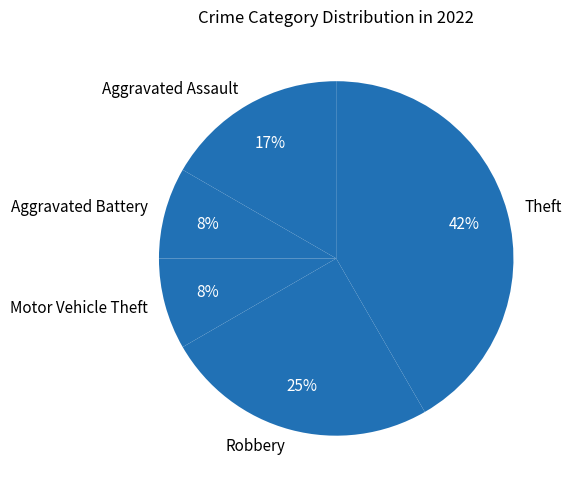

Is there a majority slice in this chart?

No